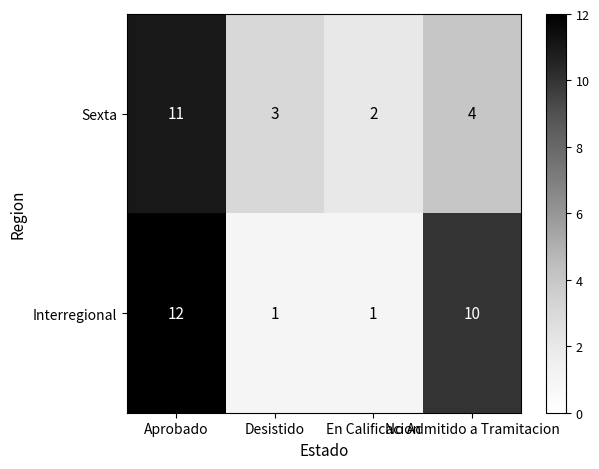

How many Interregional values are between 1 and 12?

4